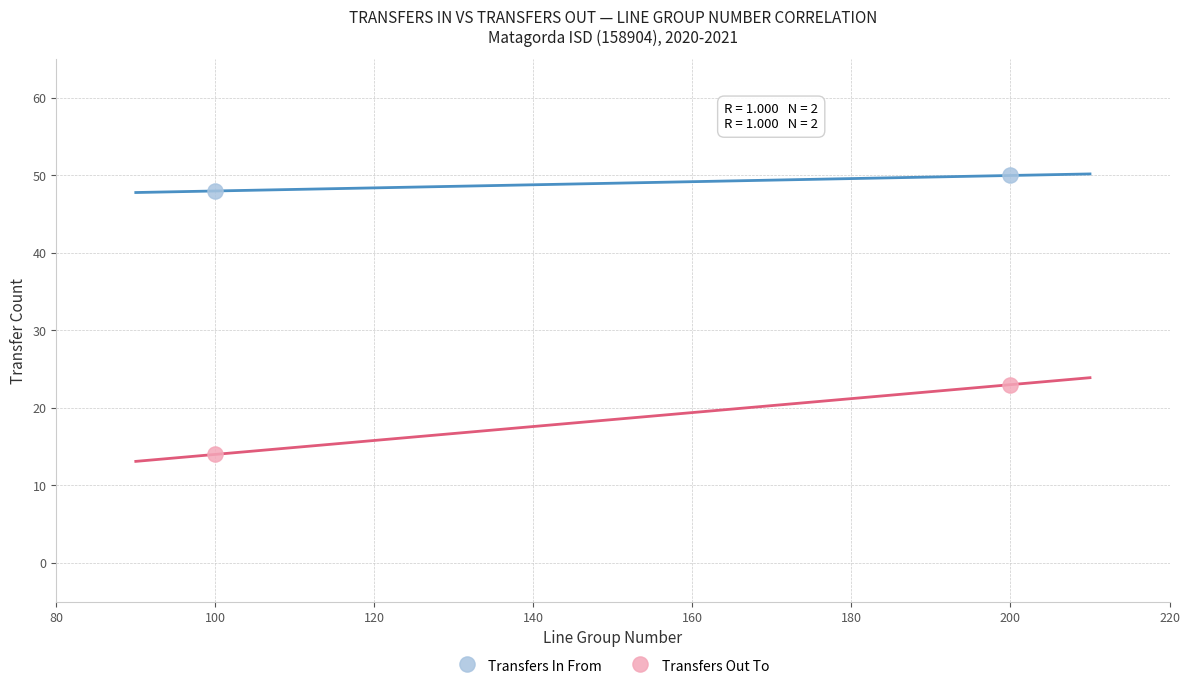

What are all the series names shown in the legend?

Transfers In From, Transfers Out To